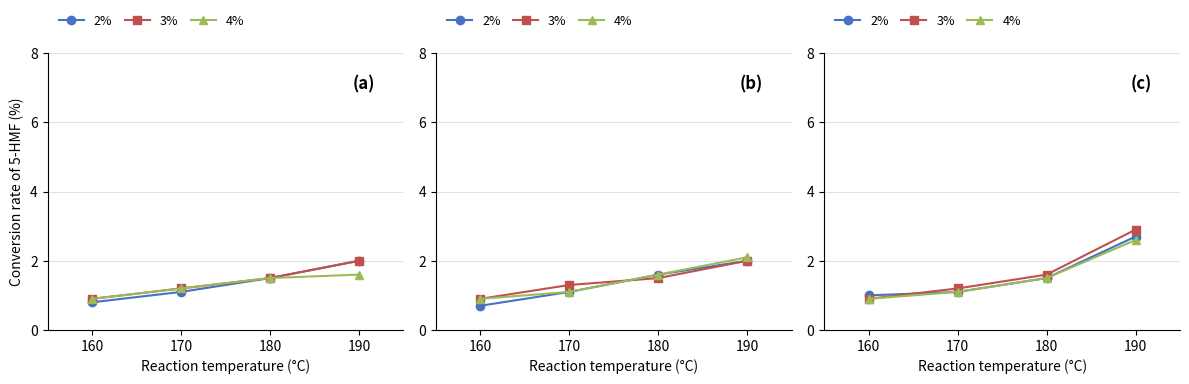

How many distinct data groups are displayed?

3